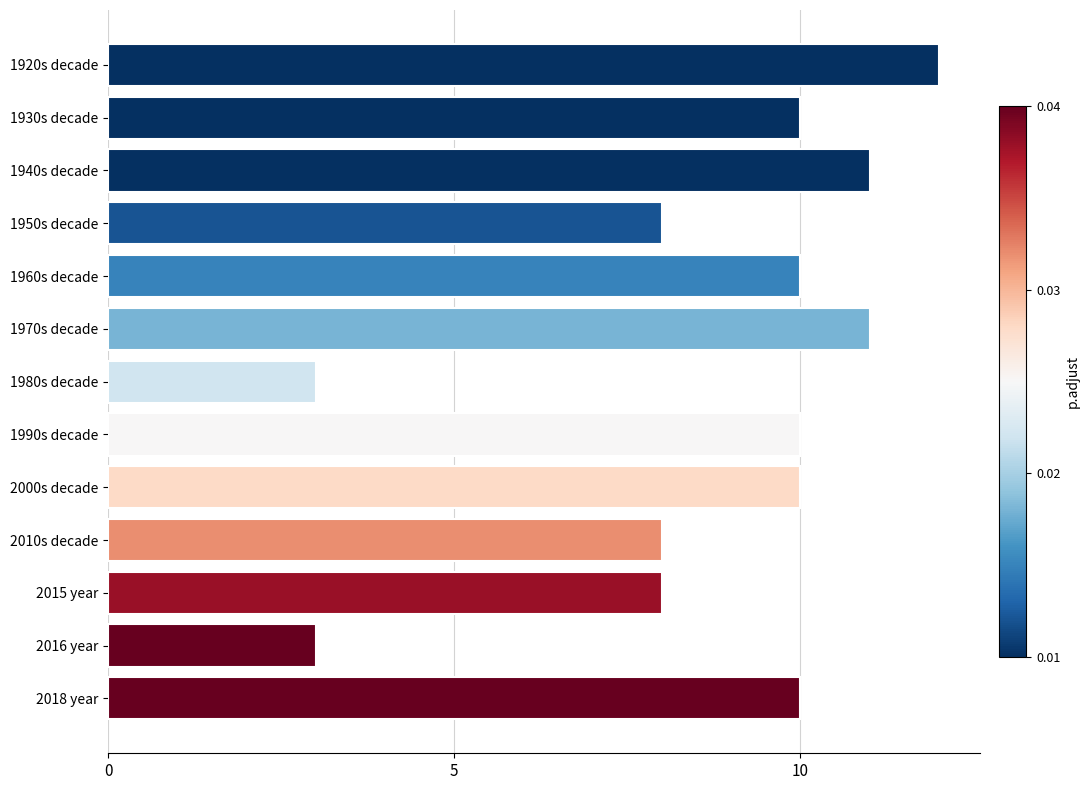

What is the label of the 1st bar from the top?

1920s decade